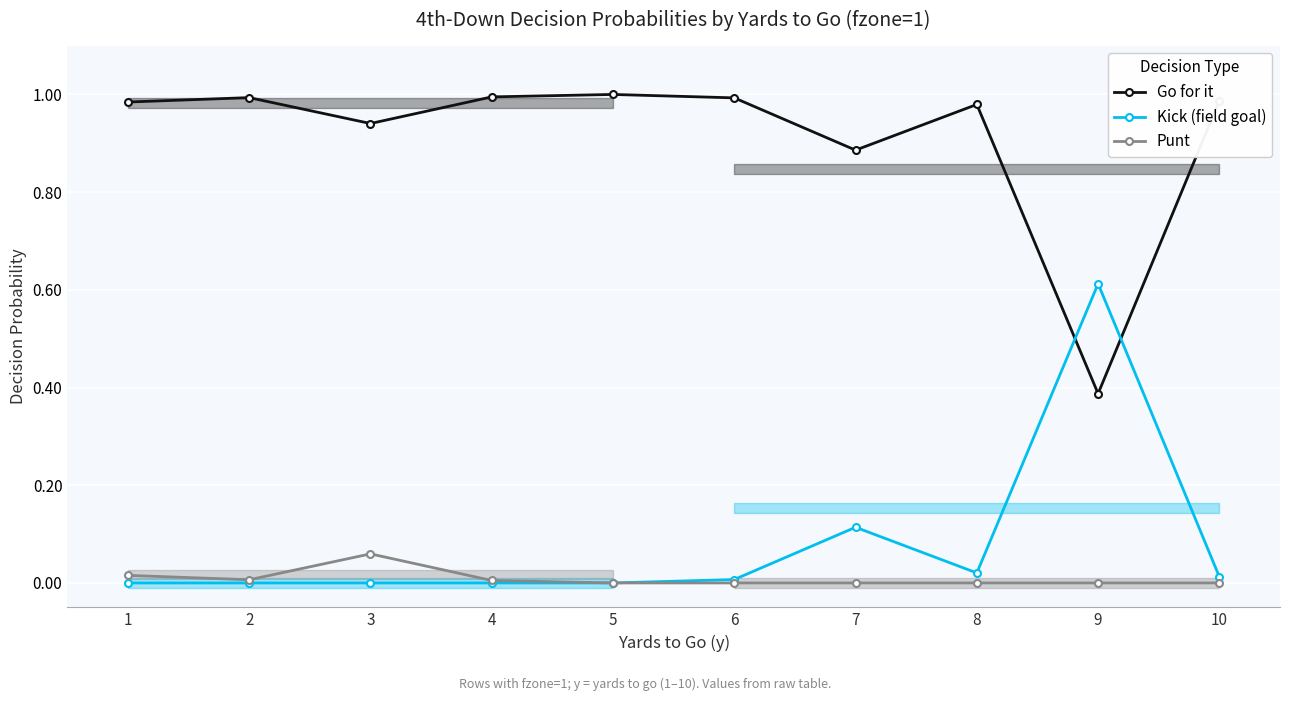

Reading left to right, extract all data points from this chart.

Go for it: 1=1.0	2=1.0	3=0.9	4=1.0	5=1.0	6=1.0	7=0.9	8=1.0	9=0.4	10=1.0
Kick (field goal): 1=0.0	2=0.0	3=0.0	4=0.0	5=0.0	6=0.0	7=0.1	8=0.0	9=0.6	10=0.0
Punt: 1=0.0	2=0.0	3=0.1	4=0.0	5=0.0	6=0.0	7=0.0	8=0.0	9=0.0	10=0.0